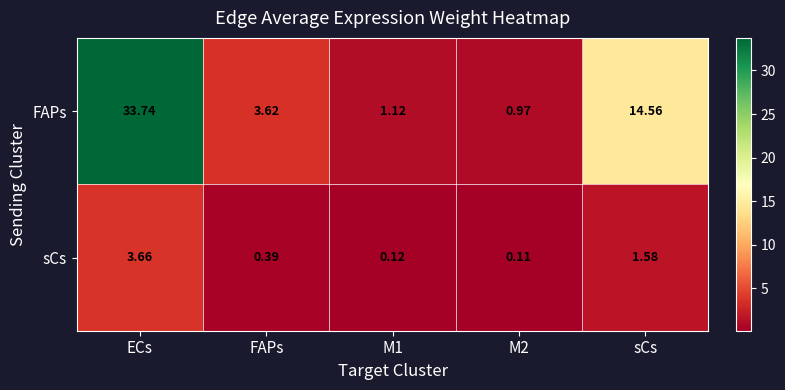

Rank the series by their maximum value, from highest to lowest.

FAPs, sCs